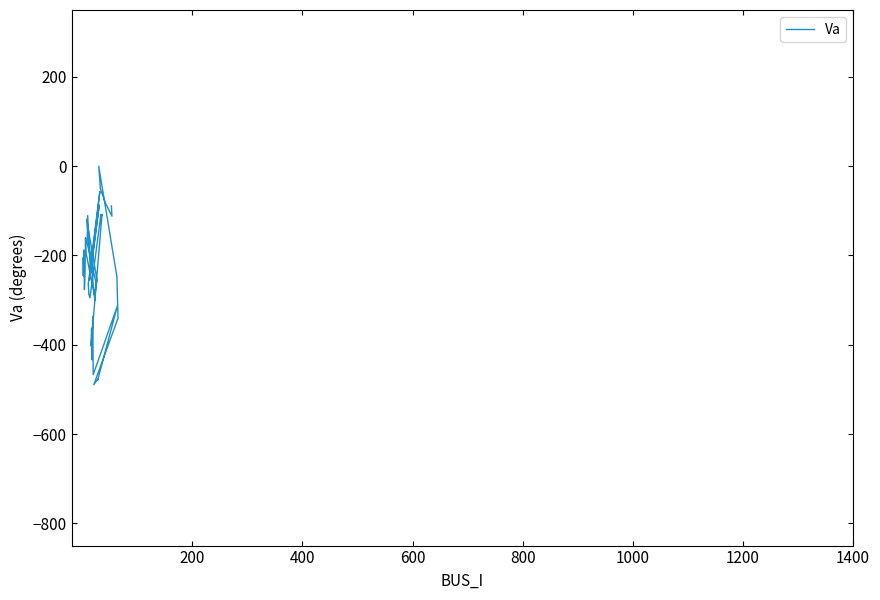

Is this an area chart (filled region under the line)?

No